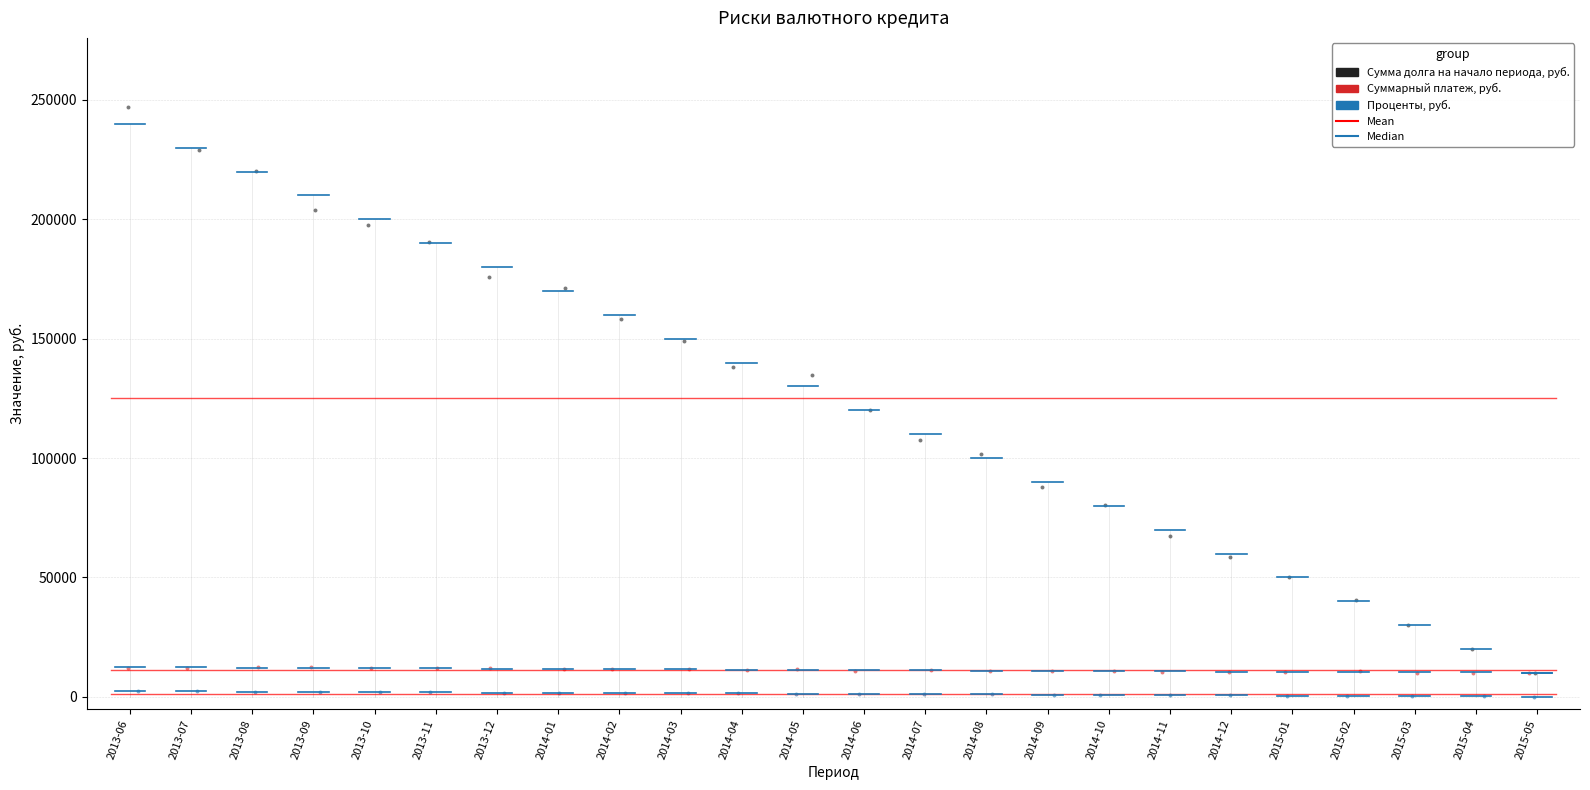

Which series has the widest spread of Y values?

Сумма долга на начало периода, руб.